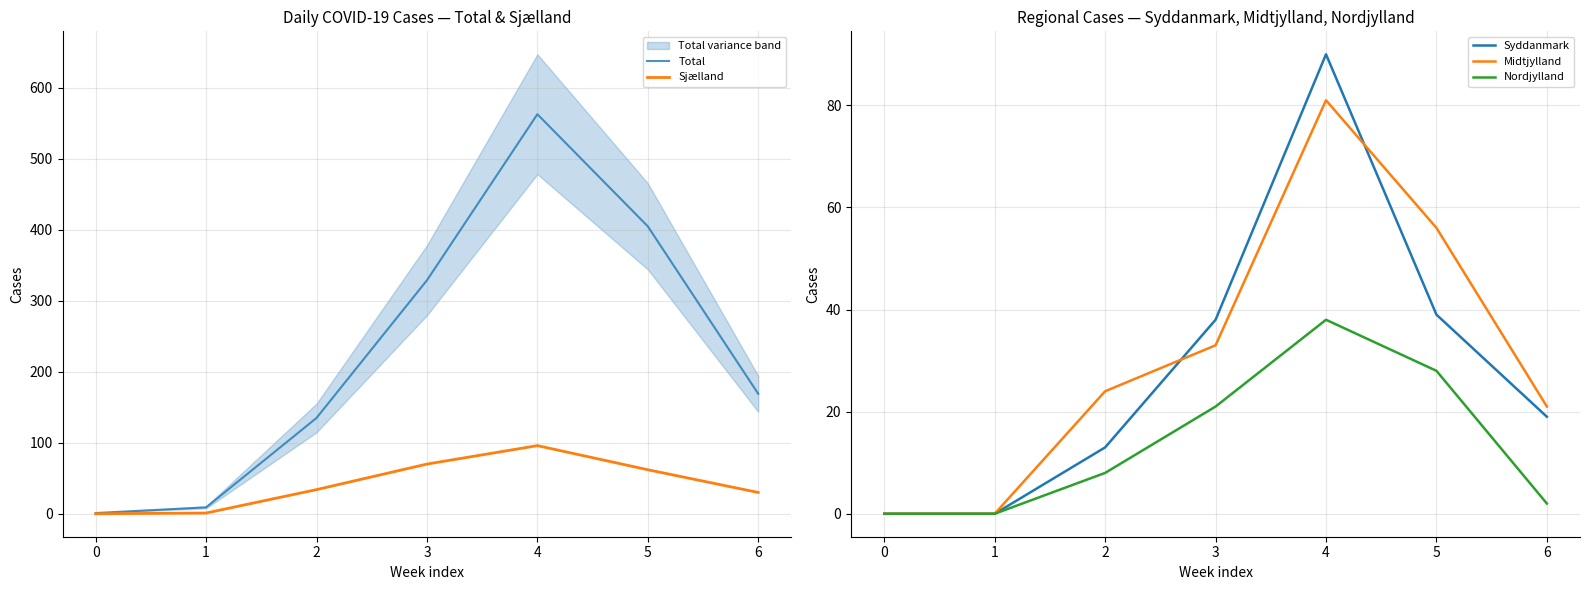

Is it true that Syddanmark equals 140 at 4?

False